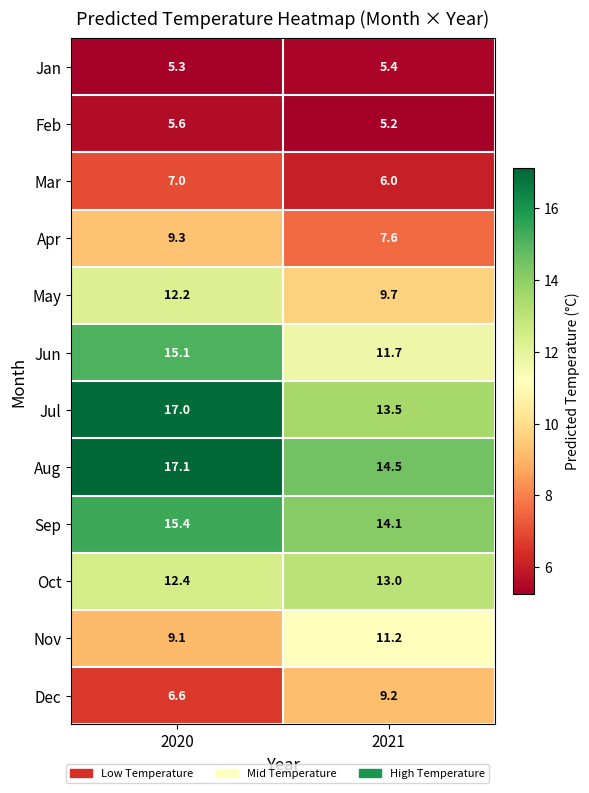

Reading left to right, transcribe all the data shown in this chart.

Jan: 5.3	5.4
Feb: 5.6	5.2
Mar: 7.0	6.0
Apr: 9.3	7.6
May: 12.2	9.7
Jun: 15.1	11.7
Jul: 17.0	13.5
Aug: 17.1	14.5
Sep: 15.4	14.1
Oct: 12.4	13.0
Nov: 9.1	11.2
Dec: 6.6	9.2